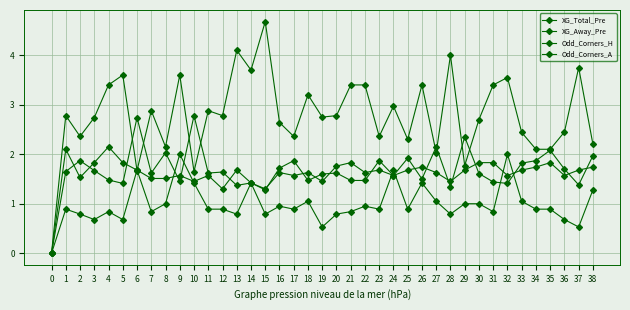

True or false: Odd_Corners_A has a value of 2.9 at 7.

True